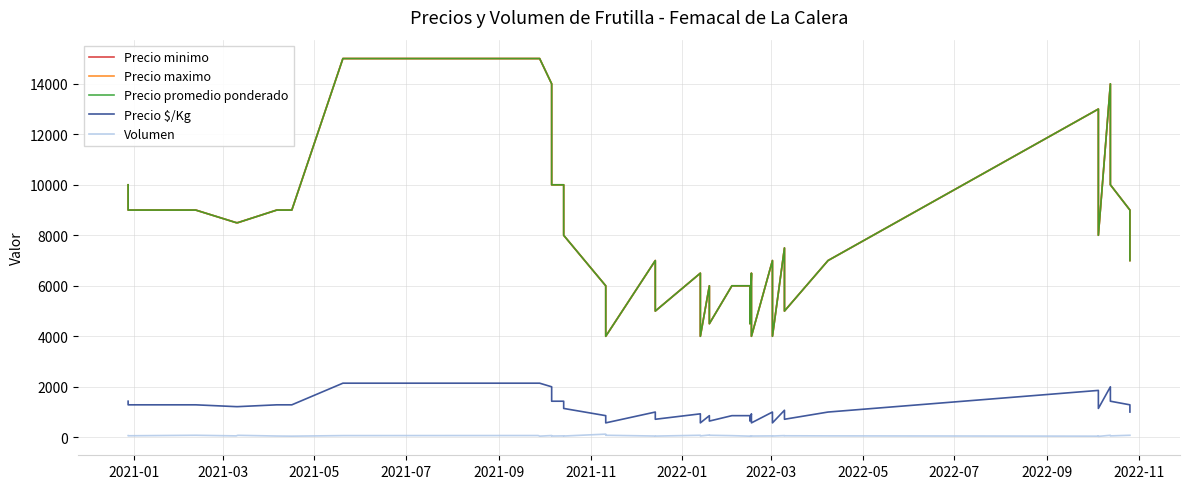

Which series has the widest spread of values?

Precio minimo